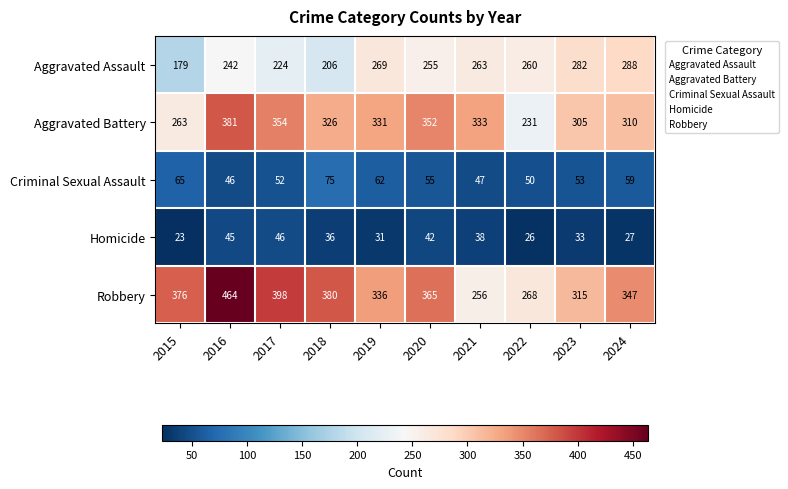

At which category does the chart reach its peak across all series?

2016